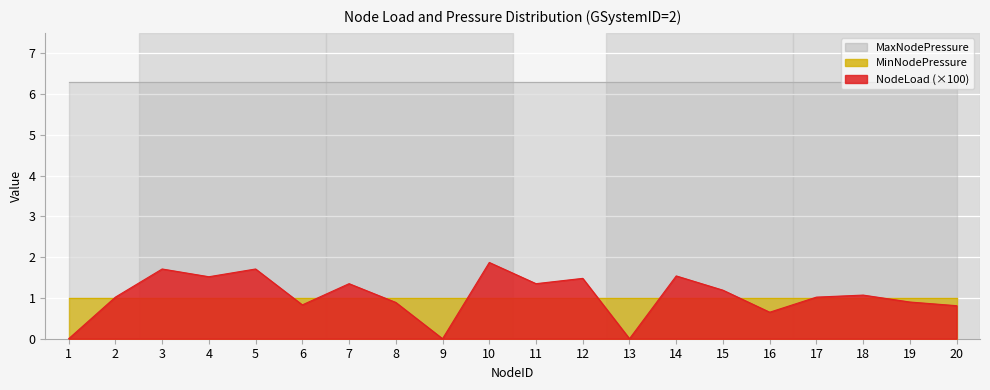

What is the value of the MaxNodePressure point at the 4th from the left?

6.3